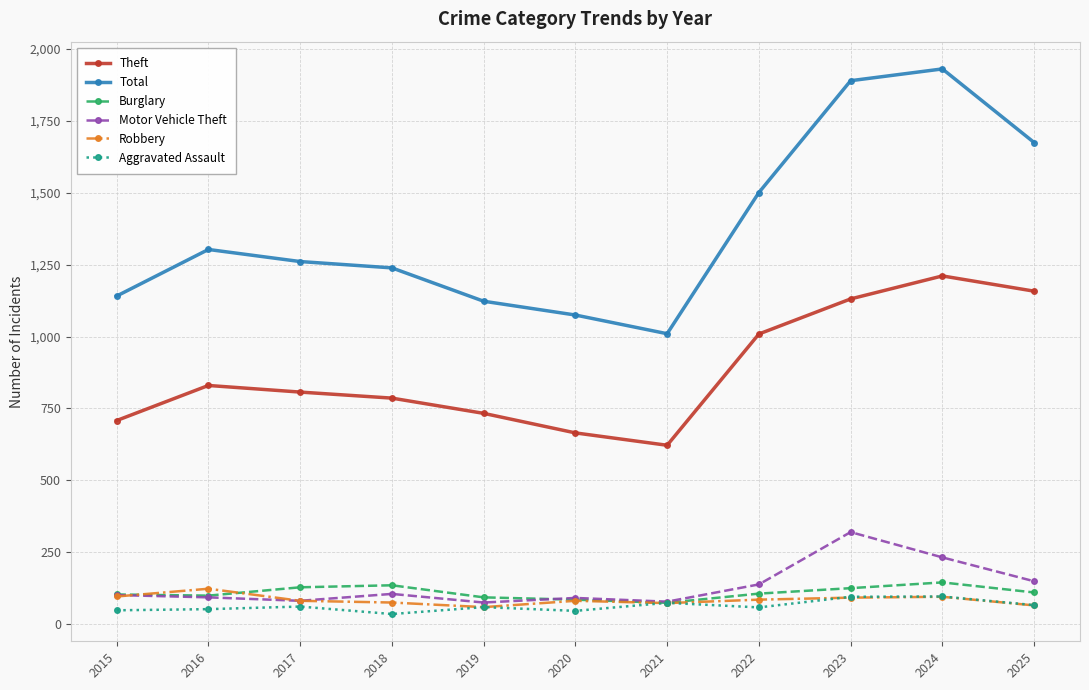

Which series ends up on top after the final intersection of Robbery and Burglary?

Burglary